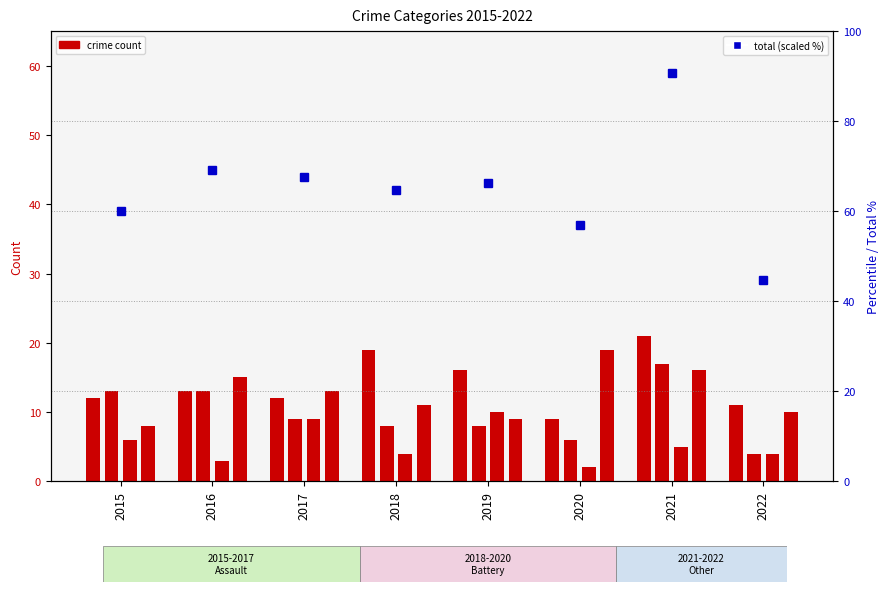

What is the difference between the highest and lowest values at 2016?

66.2